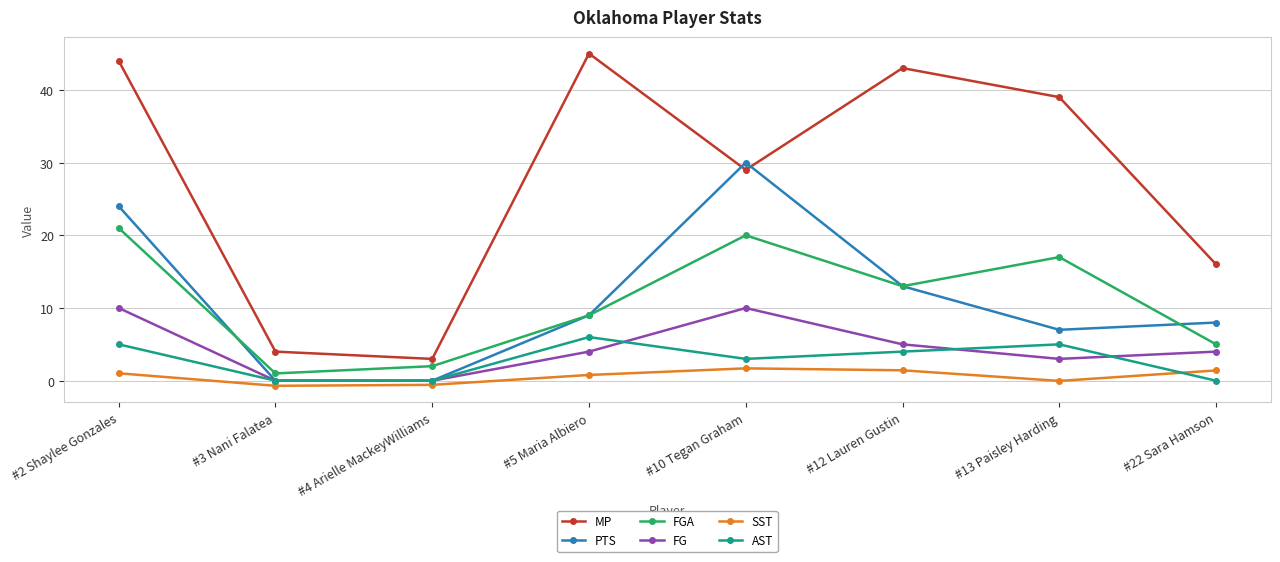

Which series has the largest range (max minus min)?

MP